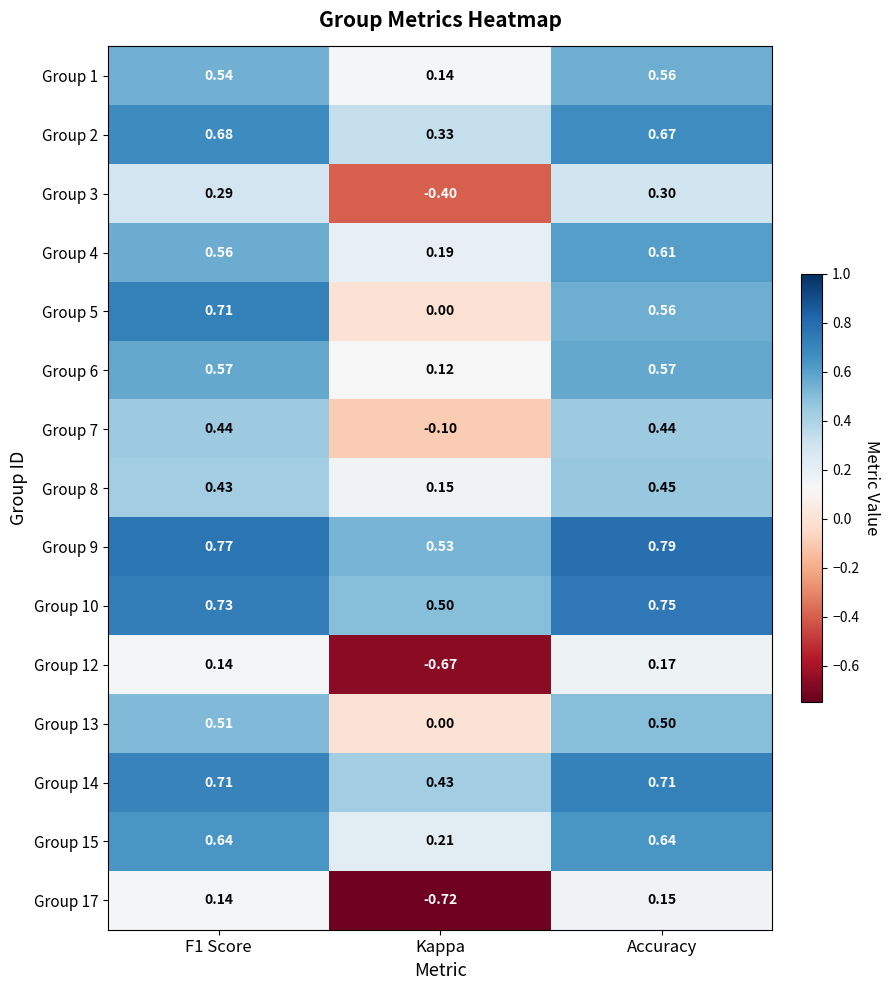

Which category has the highest value in the Group 8 series?

Accuracy